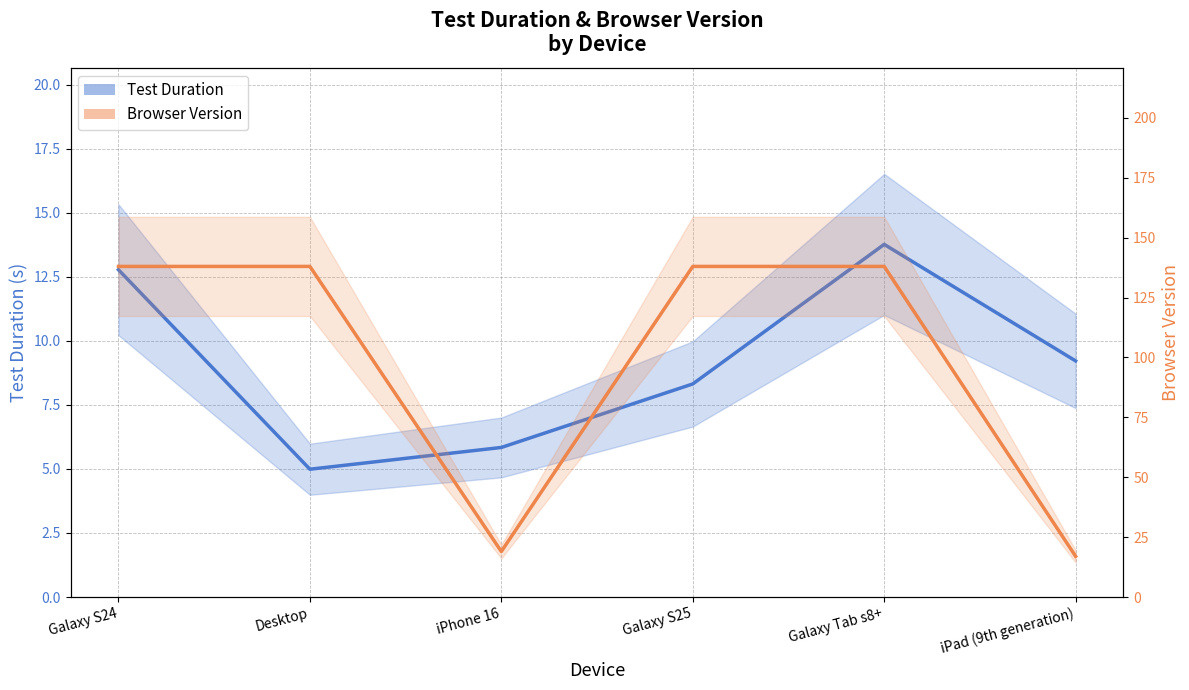

Rank the series by their maximum value, from lowest to highest.

Test Duration, Browser Version